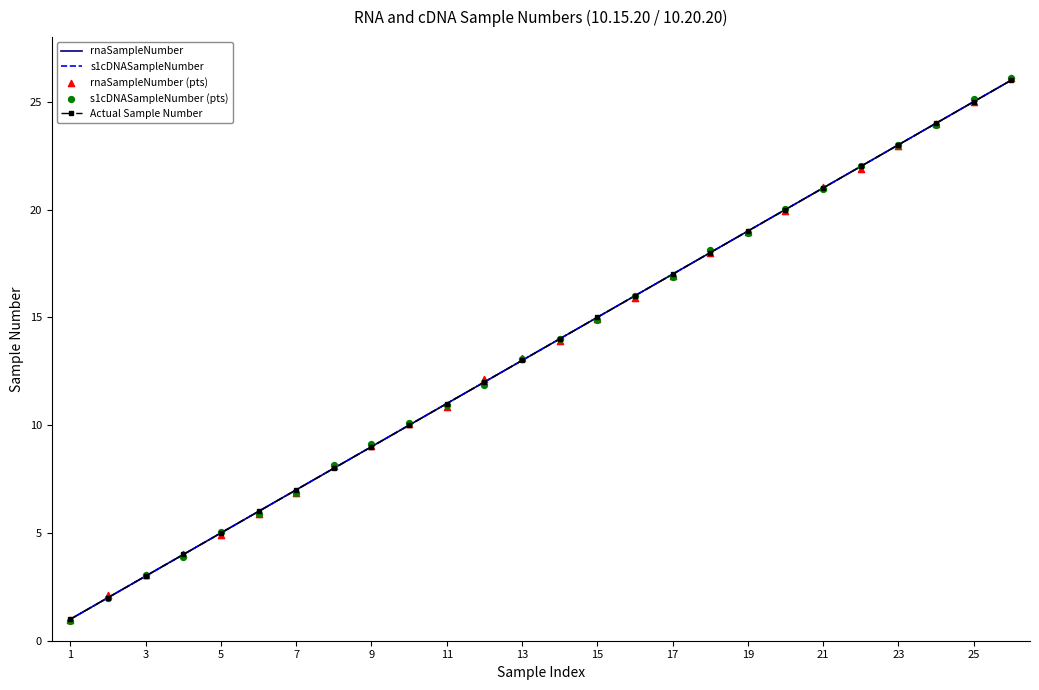

What are all the series names shown in the legend?

rnaSampleNumber, s1cDNASampleNumber, Actual Sample Number, rnaSampleNumber (pts), s1cDNASampleNumber (pts)